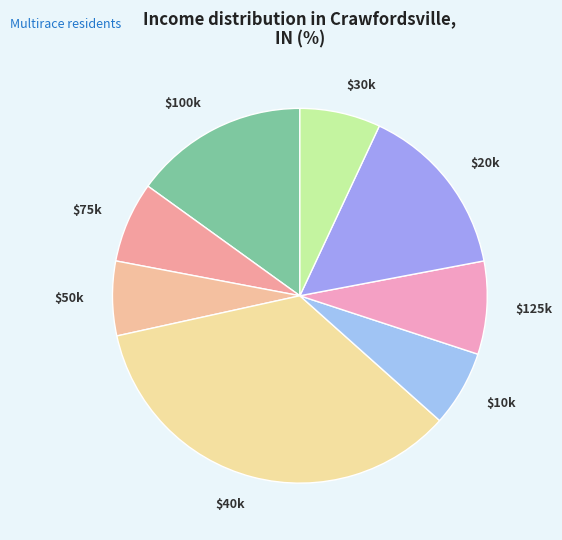

How many segments does this pie chart have?

8